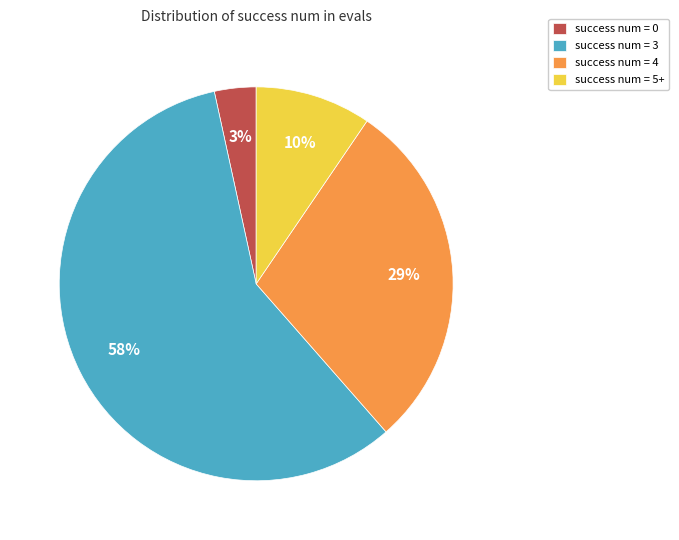

The success num = 0 slice represents 13% of the pie. True or false?

False